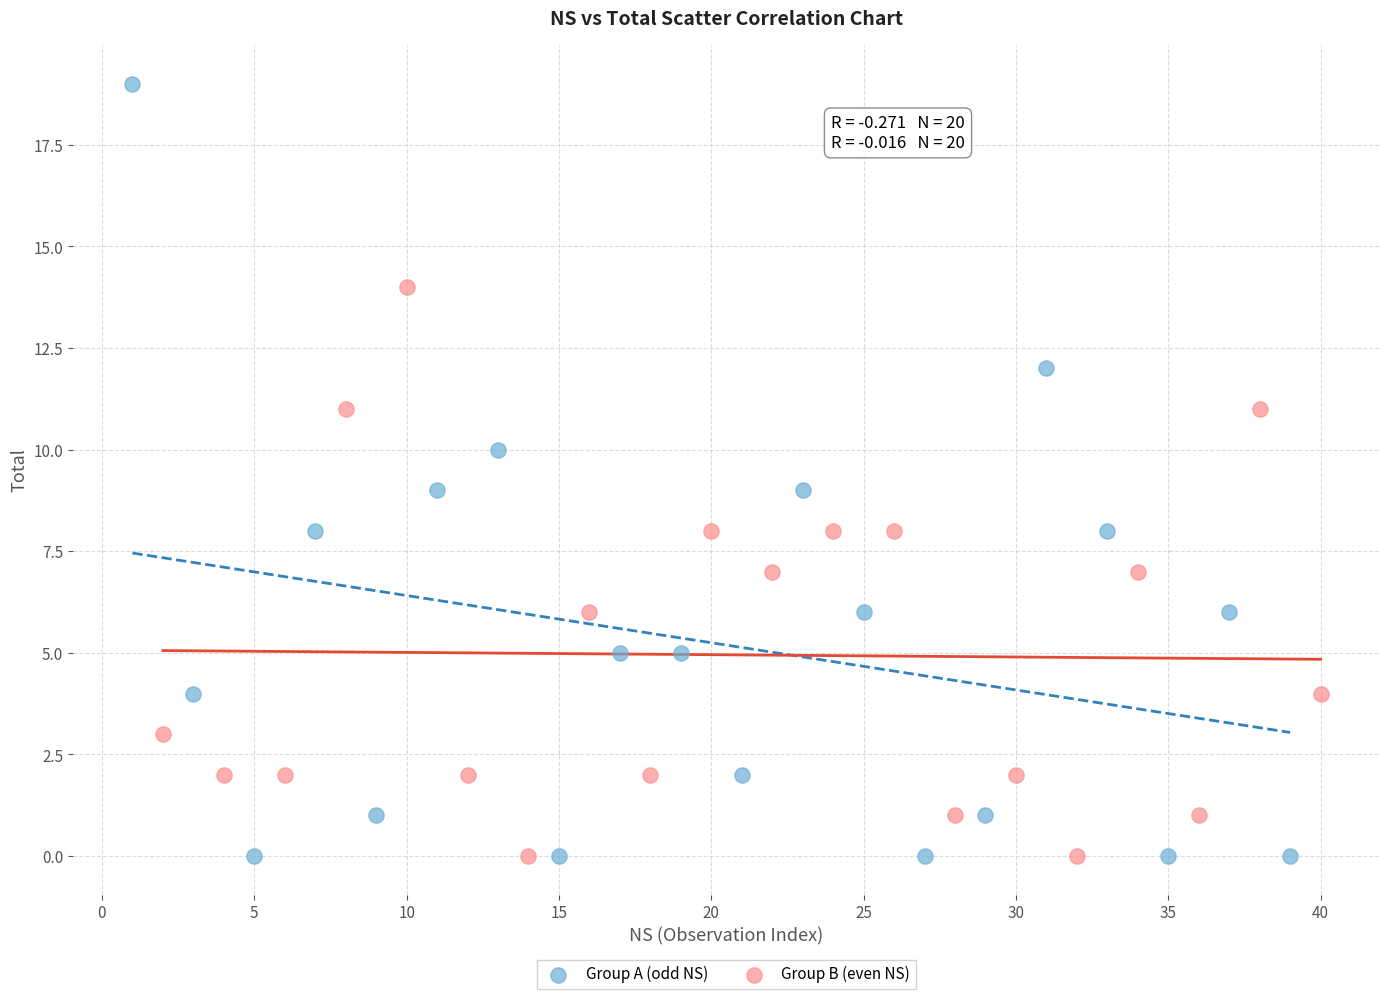

Which series reaches the maximum Y coordinate?

Group A (odd NS)